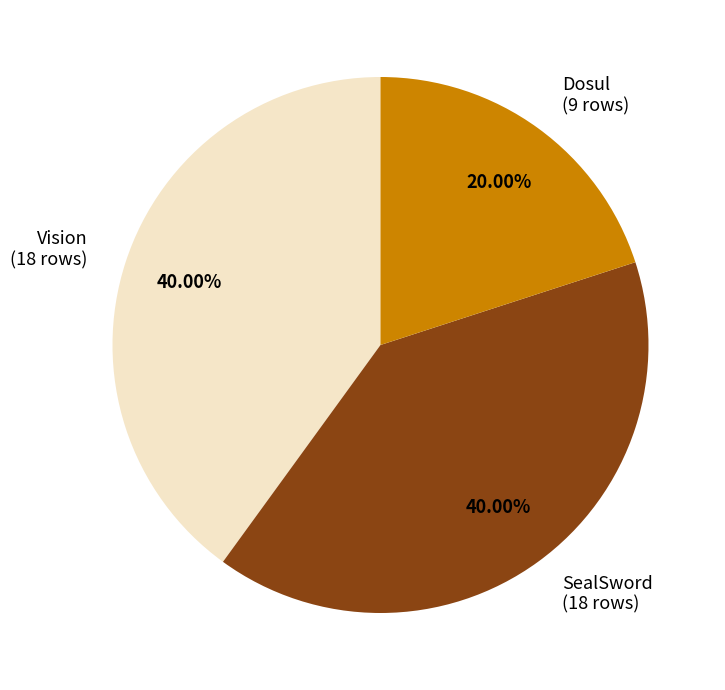

How many slices are in this pie chart?

3